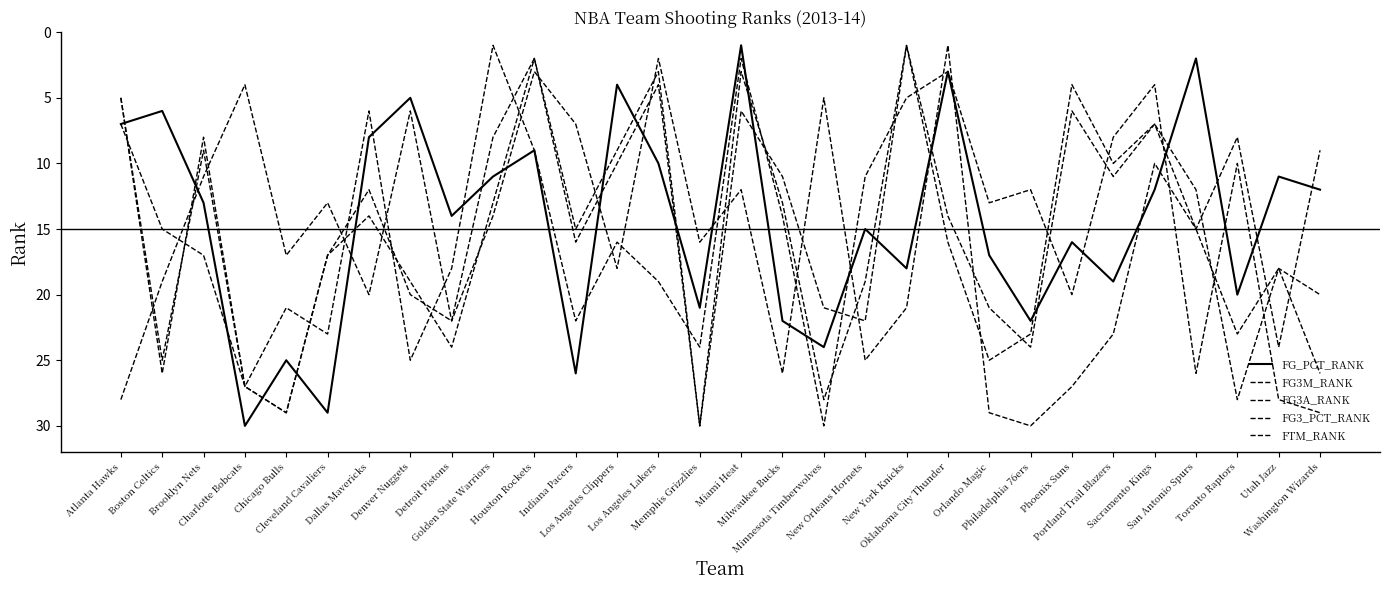

Which series ends up on top after the final intersection of FG3_PCT_RANK and FTM_RANK?

FG3_PCT_RANK